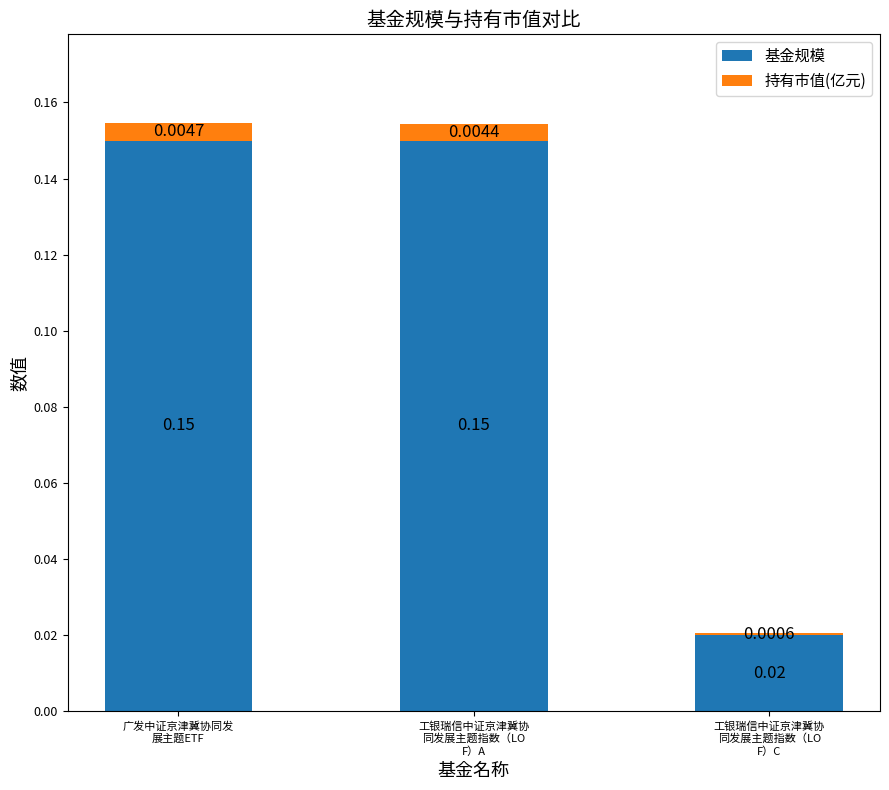

Does the chart contain stacked bars?

Yes